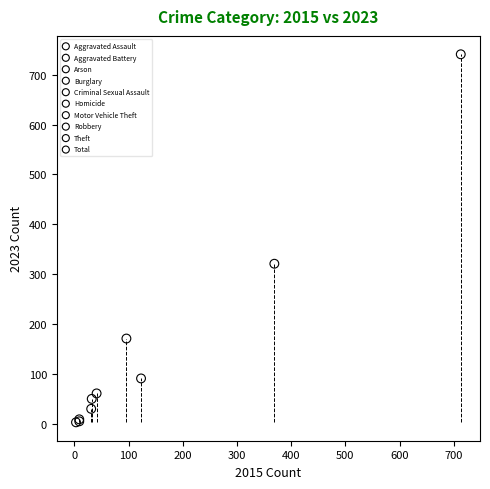

What are all the series names shown in the legend?

Aggravated Assault, Aggravated Battery, Arson, Burglary, Criminal Sexual Assault, Homicide, Motor Vehicle Theft, Robbery, Theft, Total